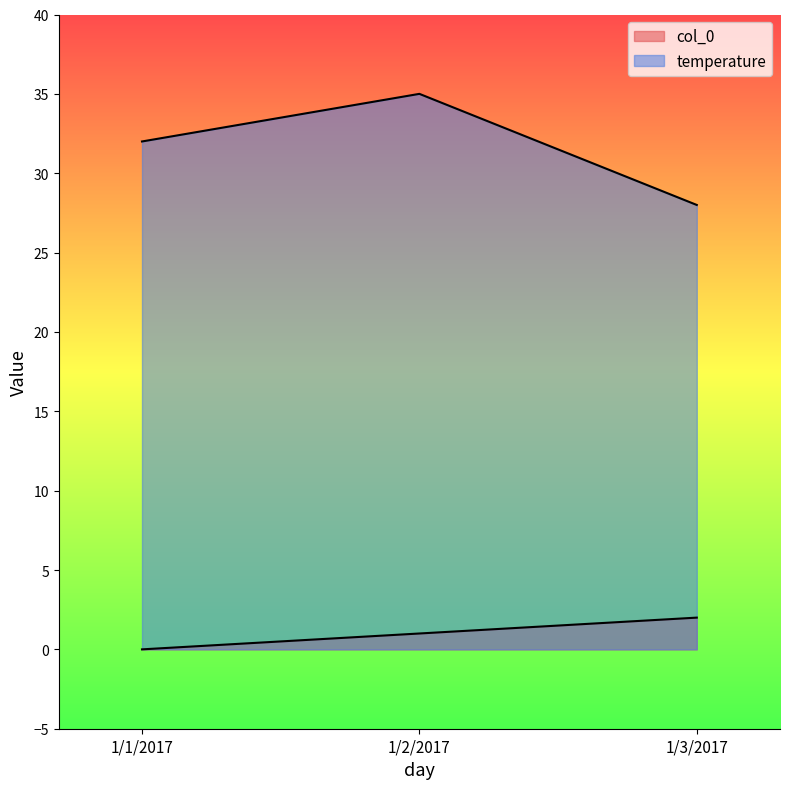

How many lines are shown in the chart?

2